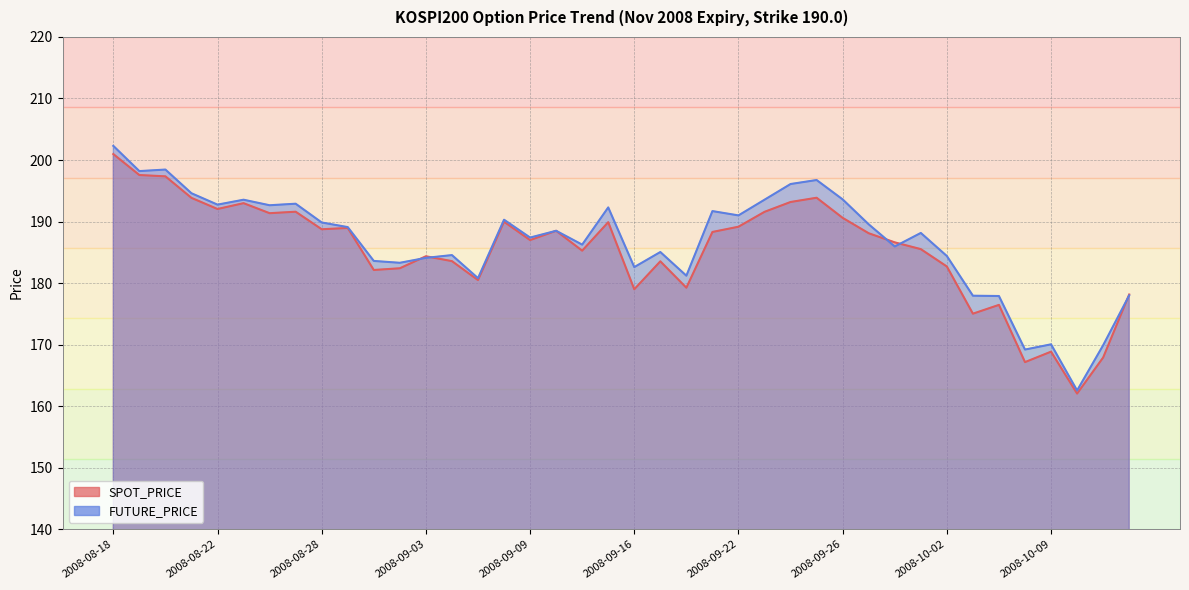

Between 2008-09-30 and 2008-09-01, which is larger?

2008-09-30